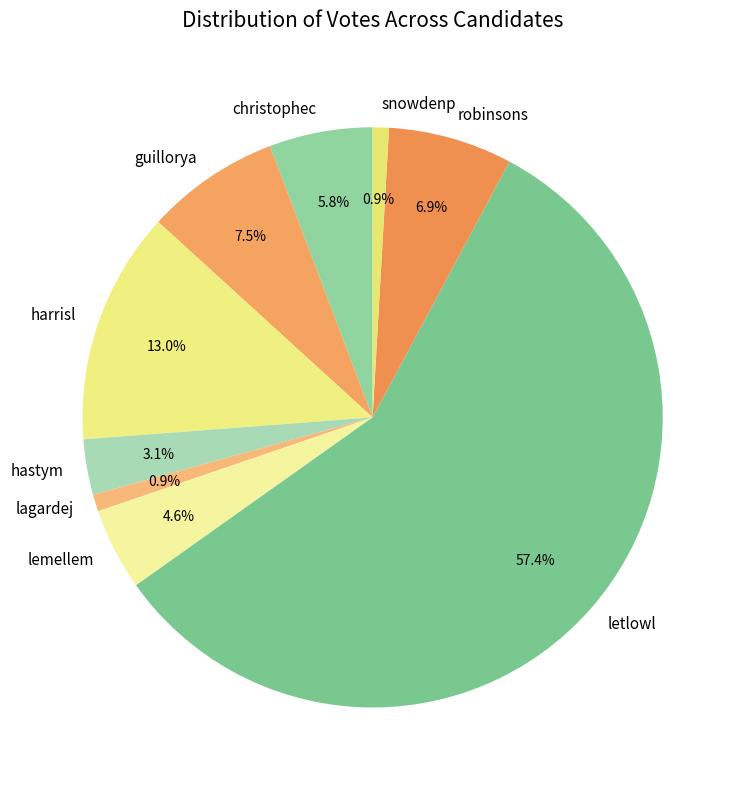

Which category has the biggest portion of the pie?

letlowl